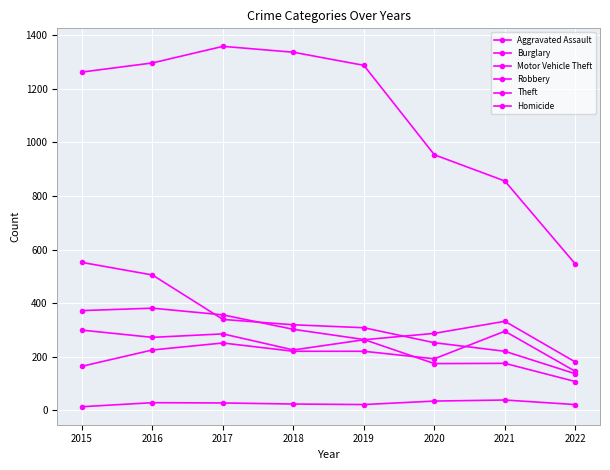

Rank the series at 2022 from highest to lowest value.

Theft, Motor Vehicle Theft, Aggravated Assault, Burglary, Robbery, Homicide